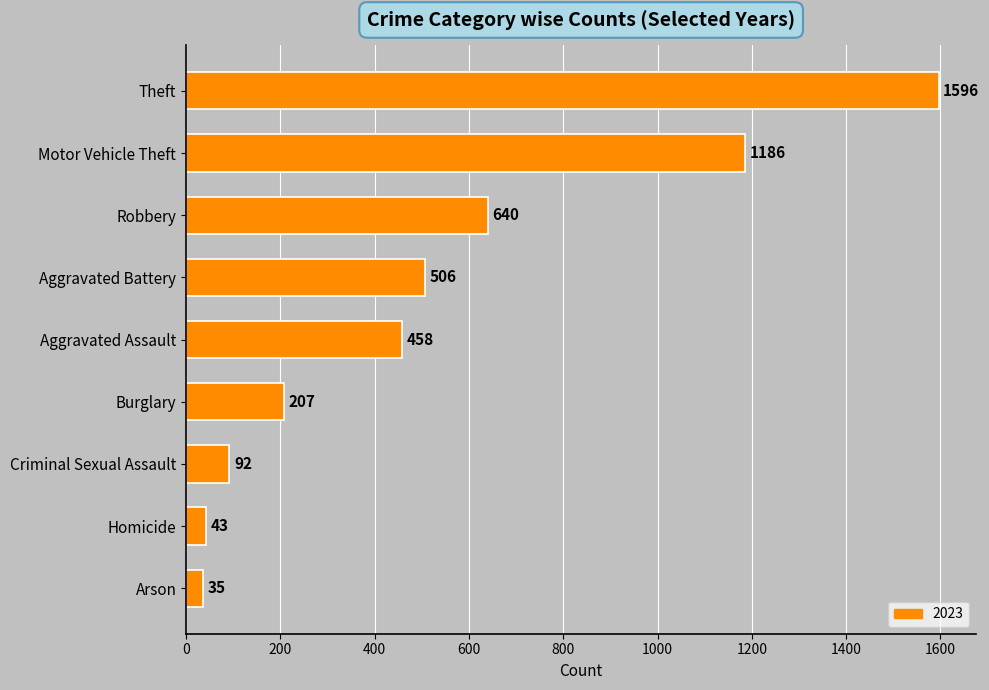

What position from the bottom is Homicide?

2